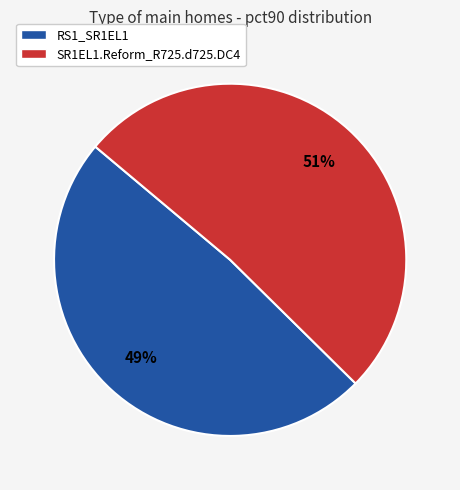

What is the smallest slice in the pie chart?

RS1_SR1EL1